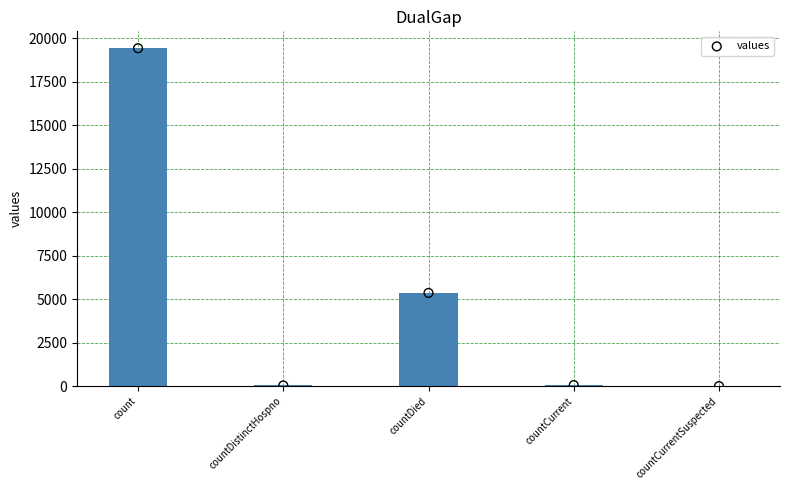

Which has a higher value, count or countCurrent?

count